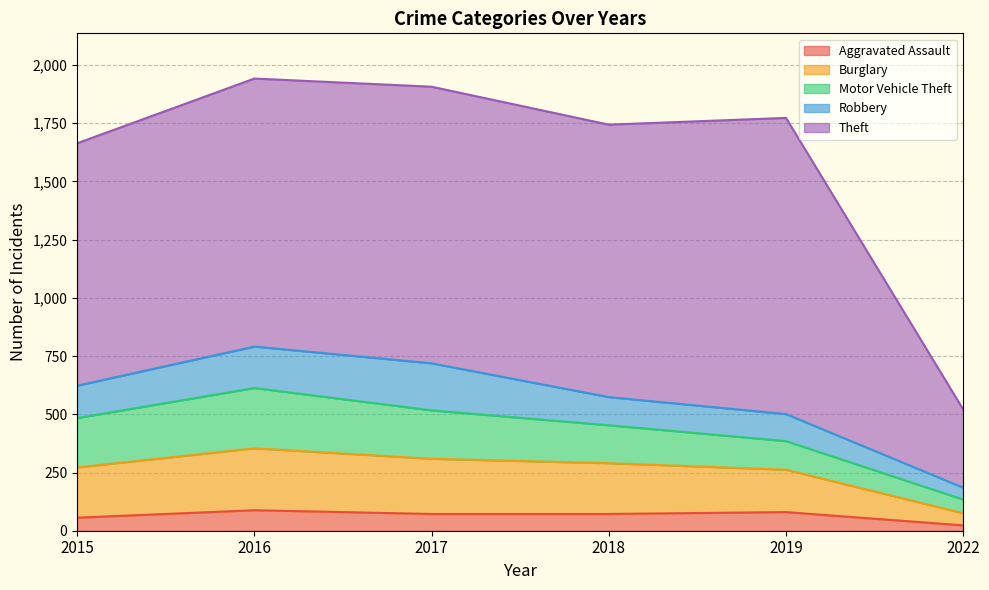

Which category has the lowest value in the Aggravated Assault series?

2022